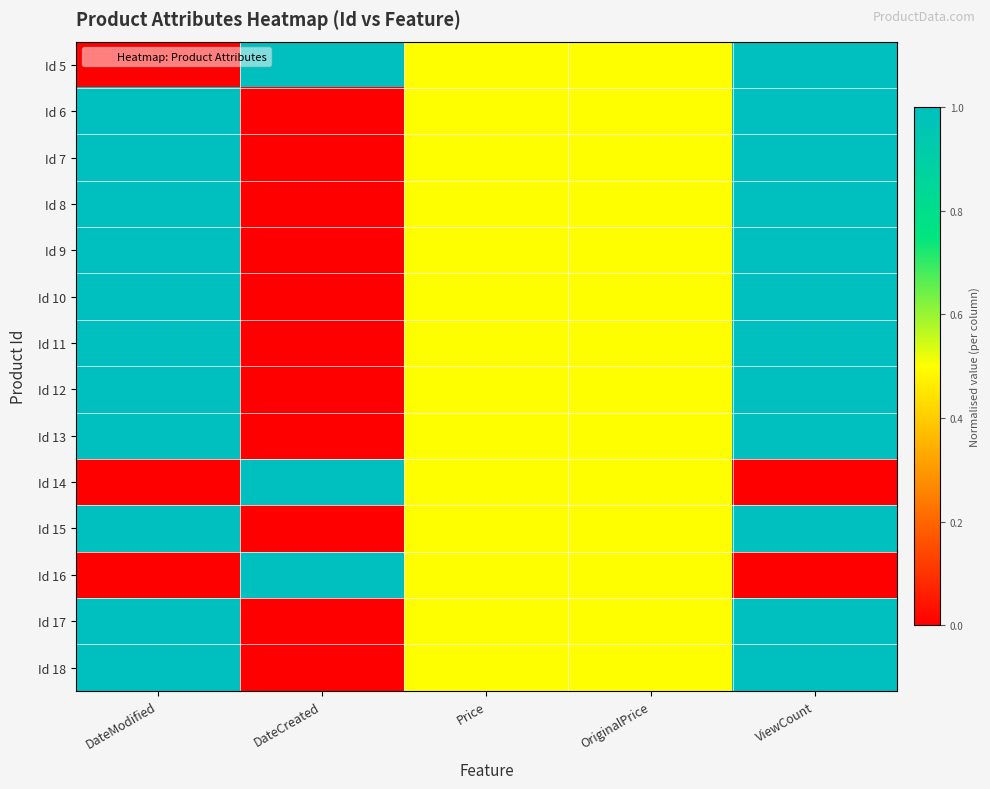

Rank the series by their maximum value, from lowest to highest.

Id 14, Id 5, Id 6, Id 7, Id 8, Id 9, Id 10, Id 11, Id 12, Id 13, Id 15, Id 16, Id 17, Id 18